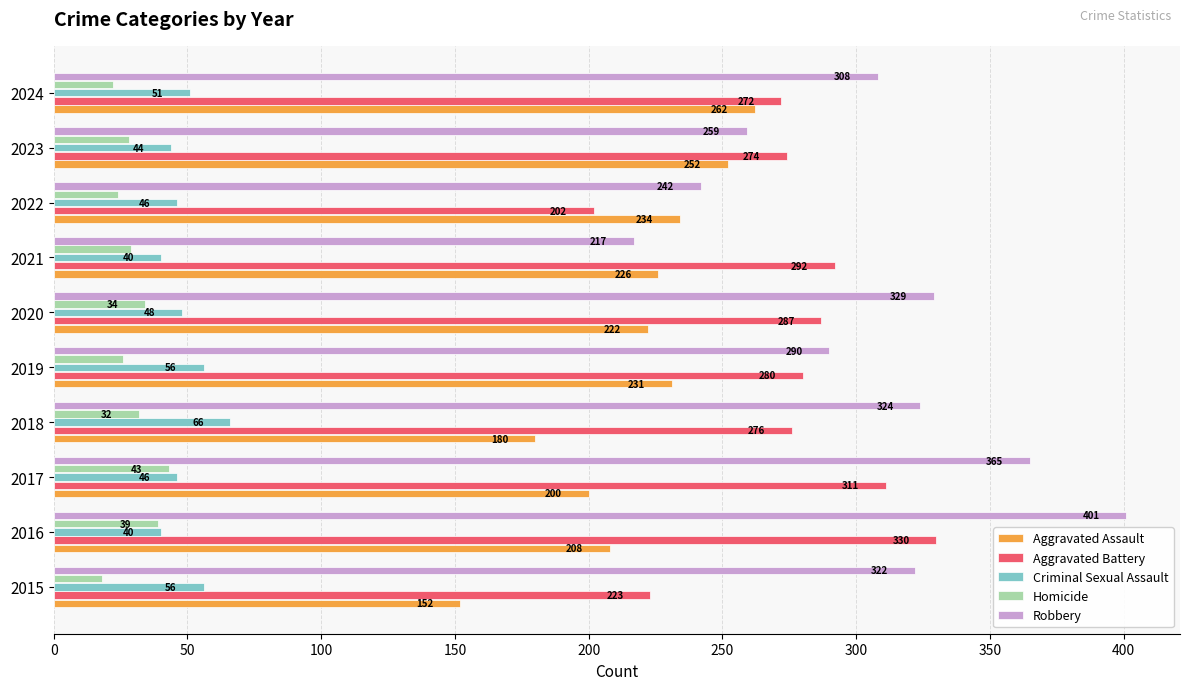

Where is Robbery nearest to the value 309?

2024